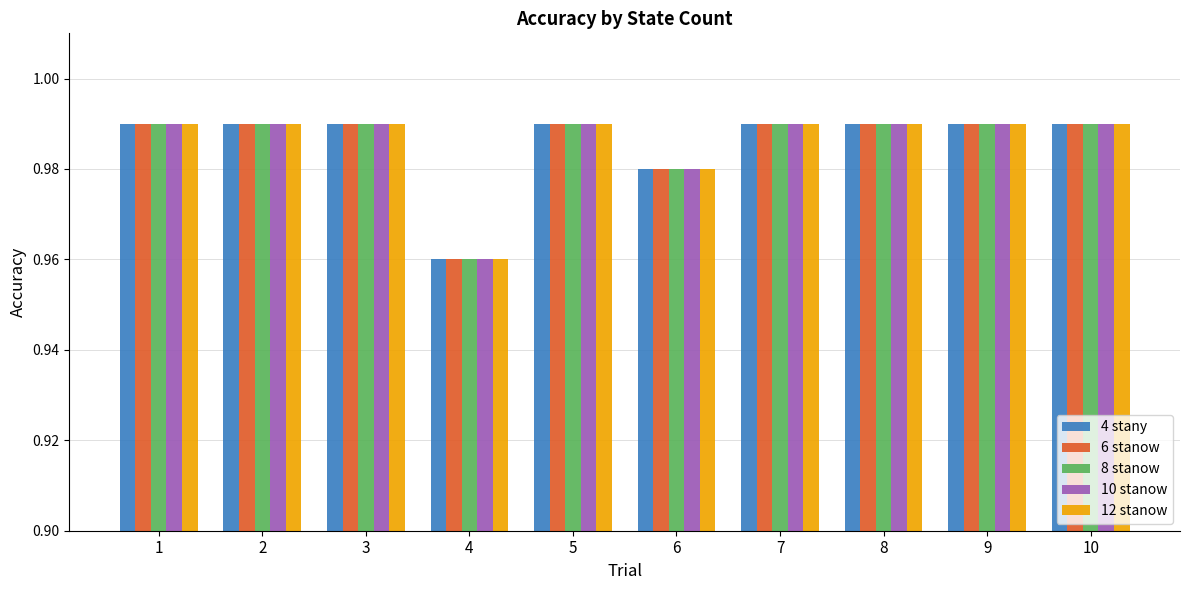

At which label does 6 stanow reach its minimum?

4